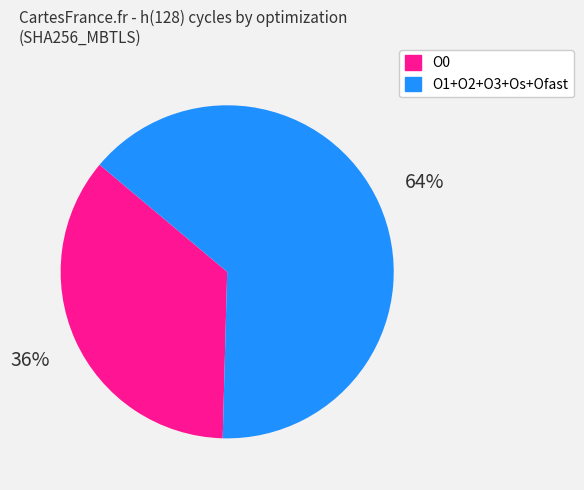

Does any single category account for the majority?

Yes